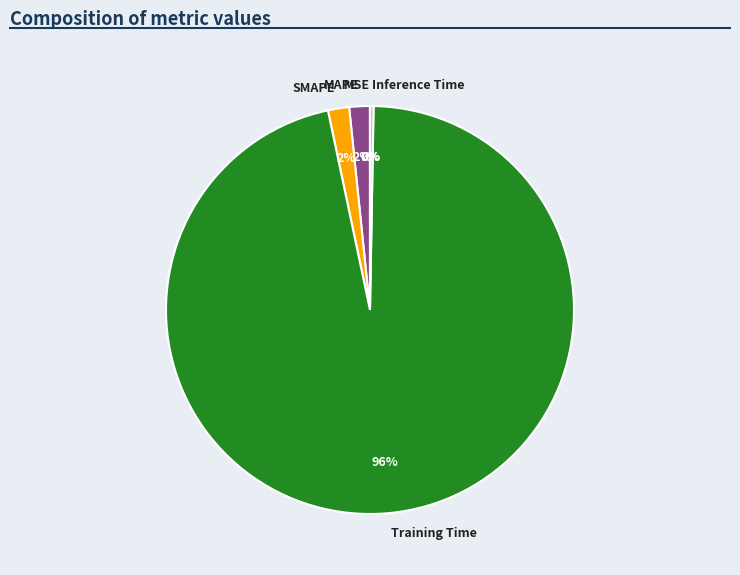

True or false: SMAPE accounts for 13% of the total.

False